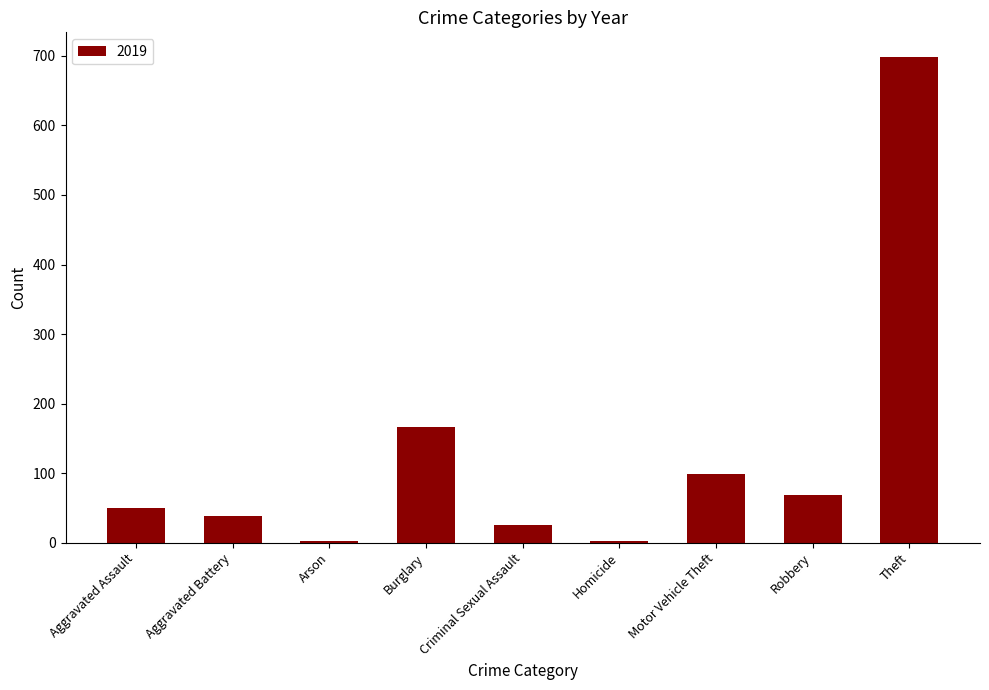

The chart shows a value of 276 at Burglary. True or false?

False